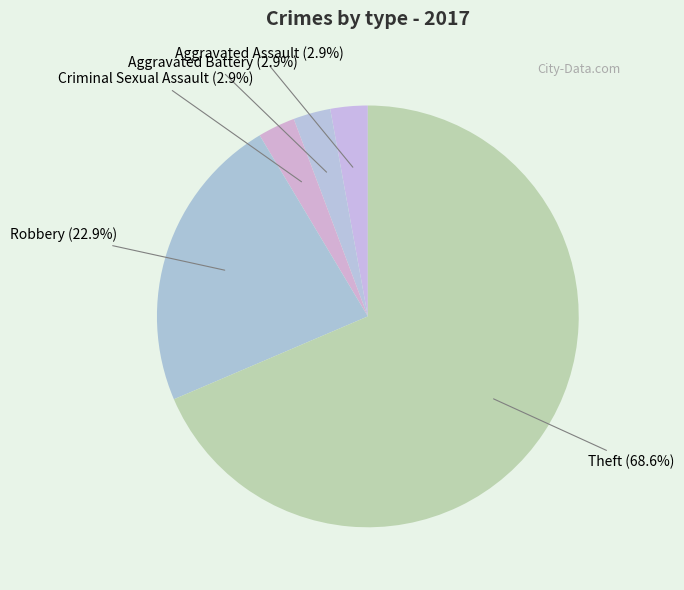

How many slices are in this pie chart?

5